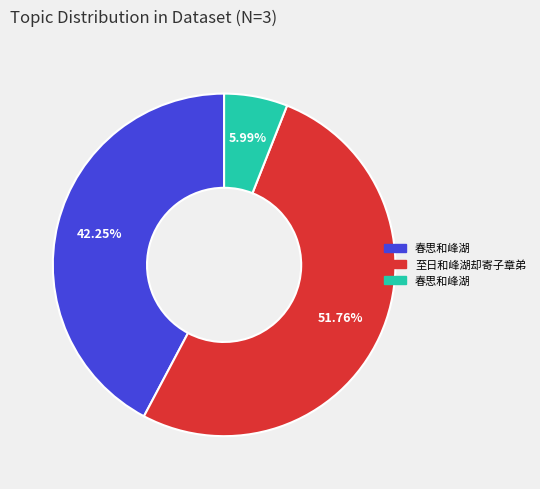

Does any single category account for the majority?

Yes